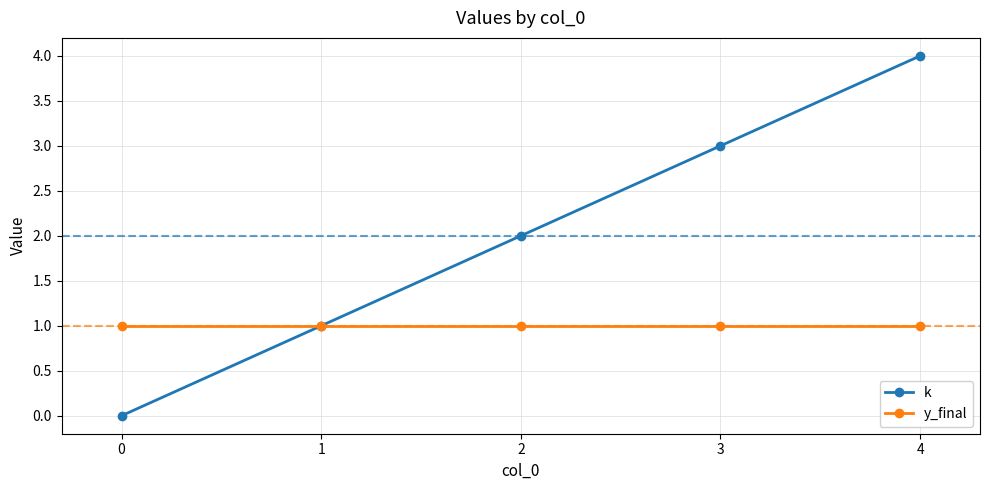

Is the value of k at 4 greater than the value of y_final at 2?

Yes